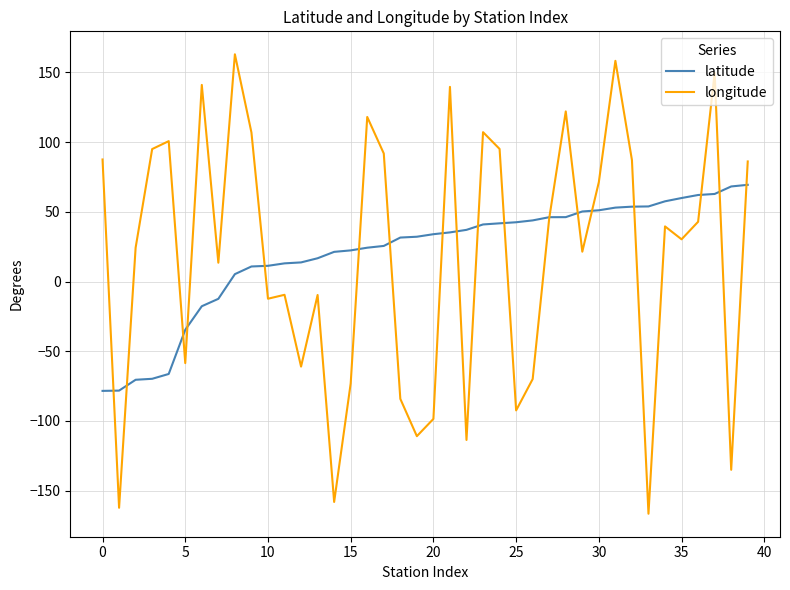

Which series ends up on top after the final intersection of latitude and longitude?

longitude